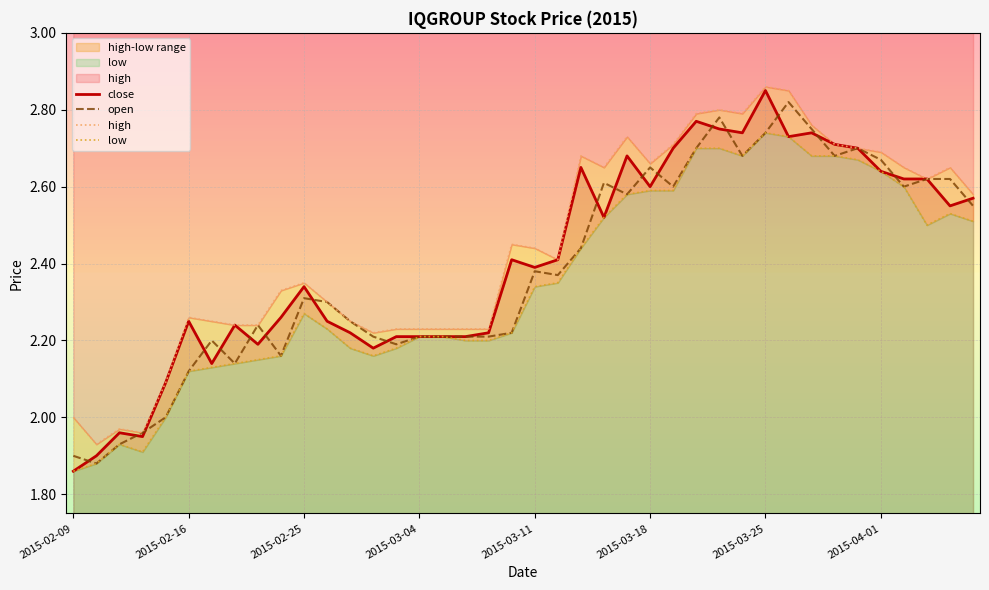

How many series are shown in this chart?

4